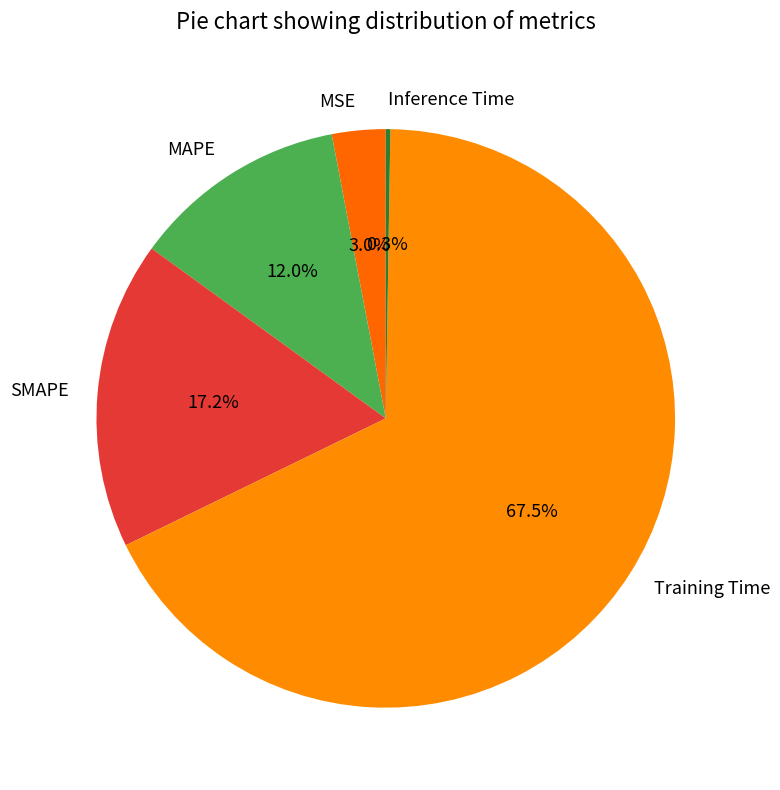

To the nearest percent, what portion does SMAPE represent?

17%